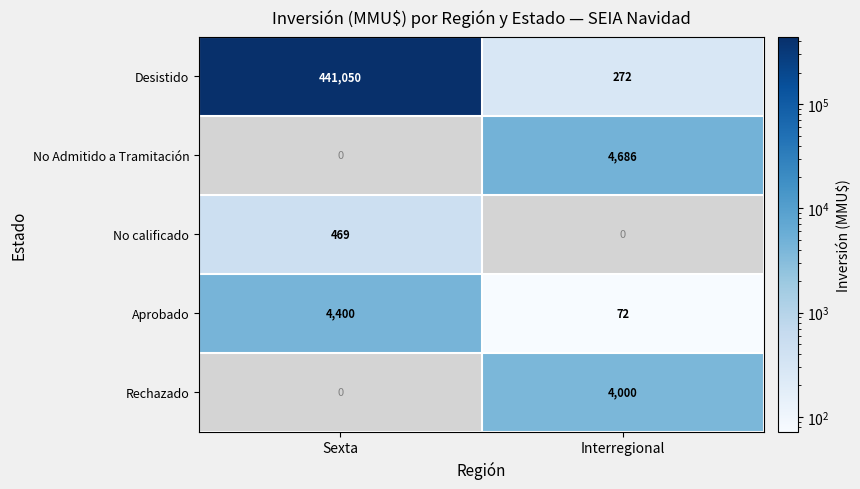

List the labels in order of Desistido value, largest first.

Sexta, Interregional